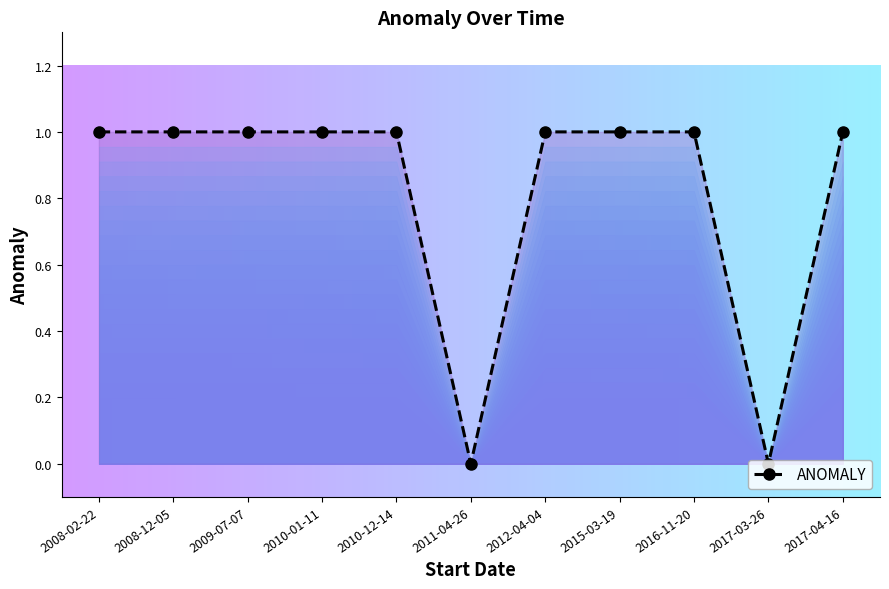

What is the sum of all values?

9